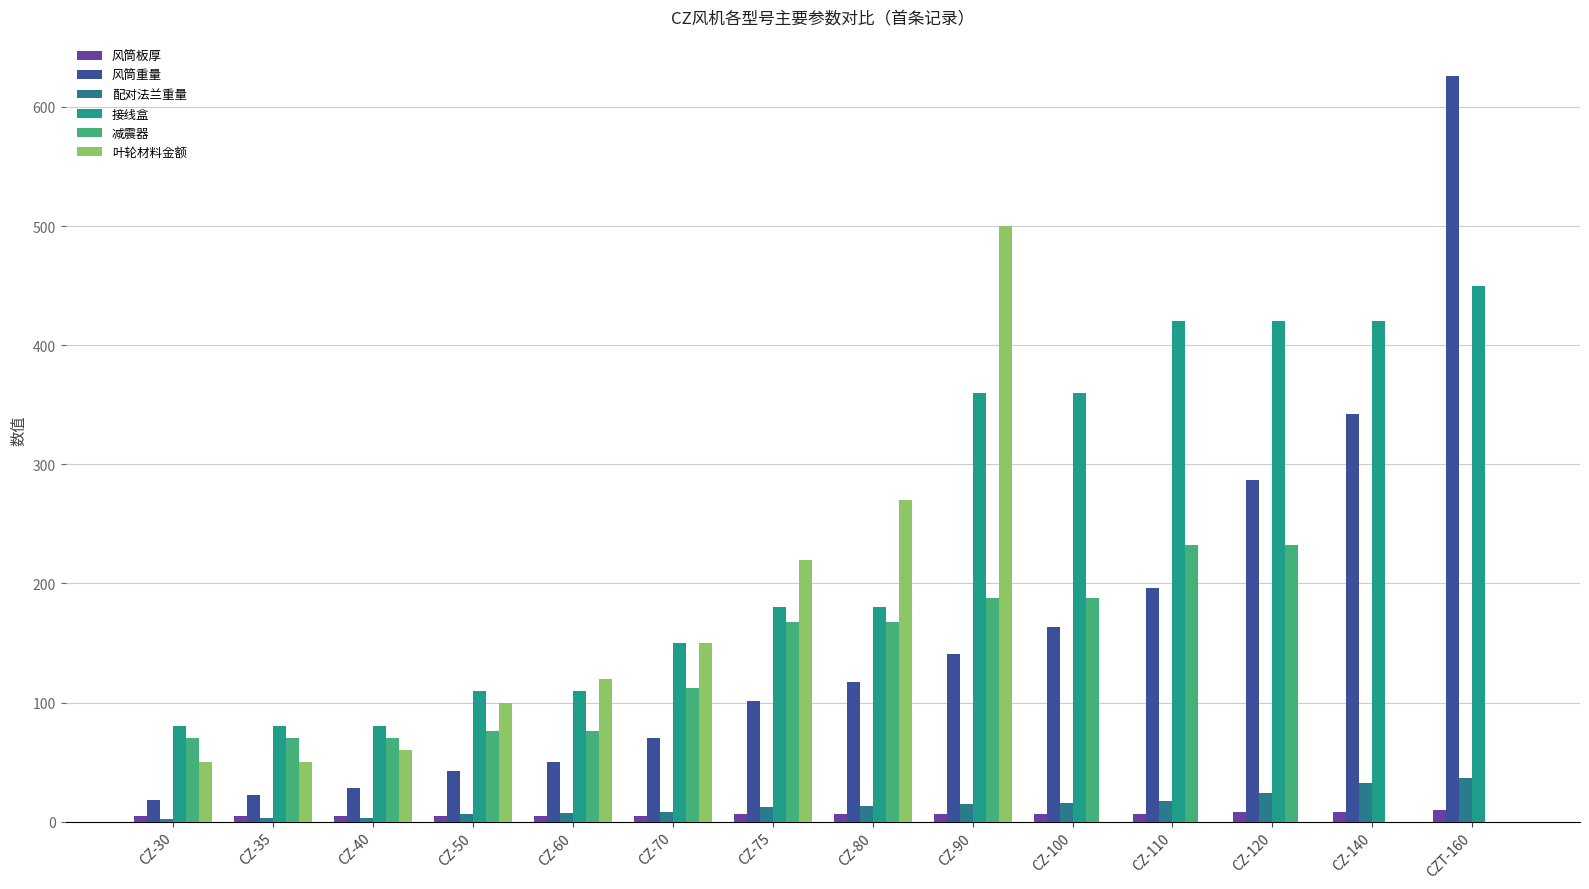

Where does the 配对法兰重量 series first go above 12?

CZ-75